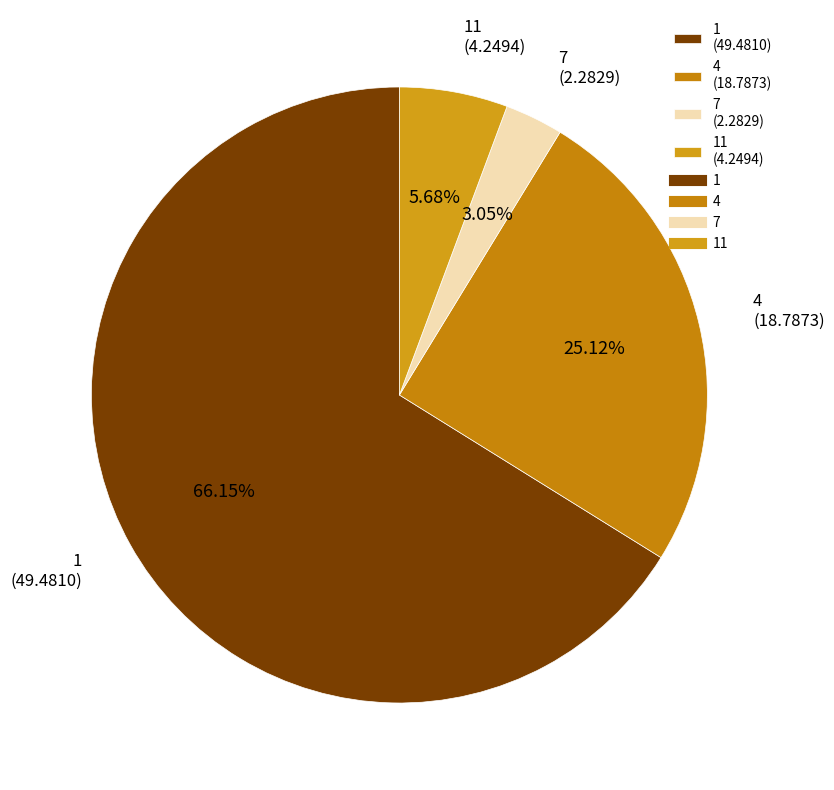

Rank the categories by value from lowest to highest.

7 (2.2829), 11 (4.2494), 4 (18.7873), 1 (49.4810)